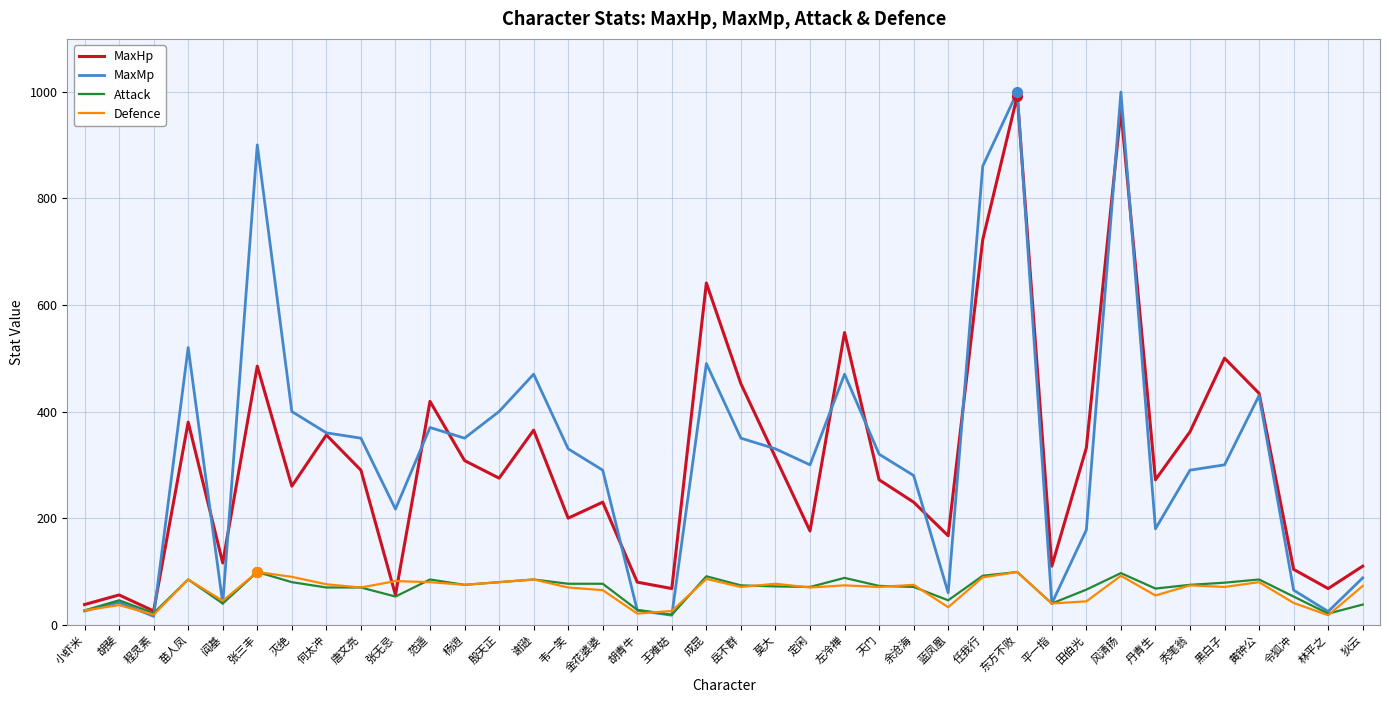

How many lines are shown in the chart?

4